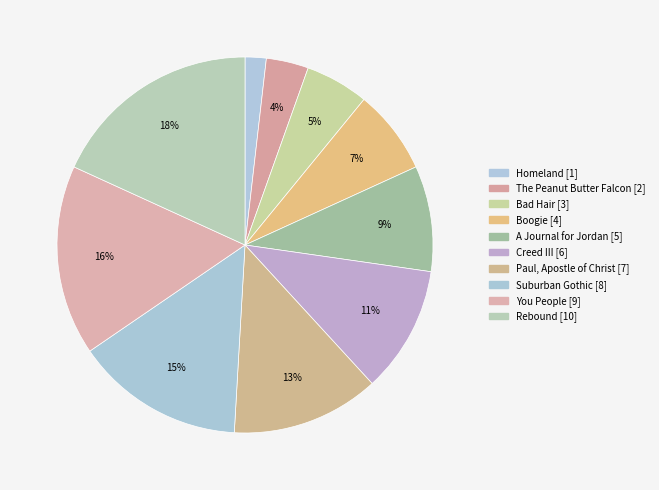

Count the number of slices in the pie.

10